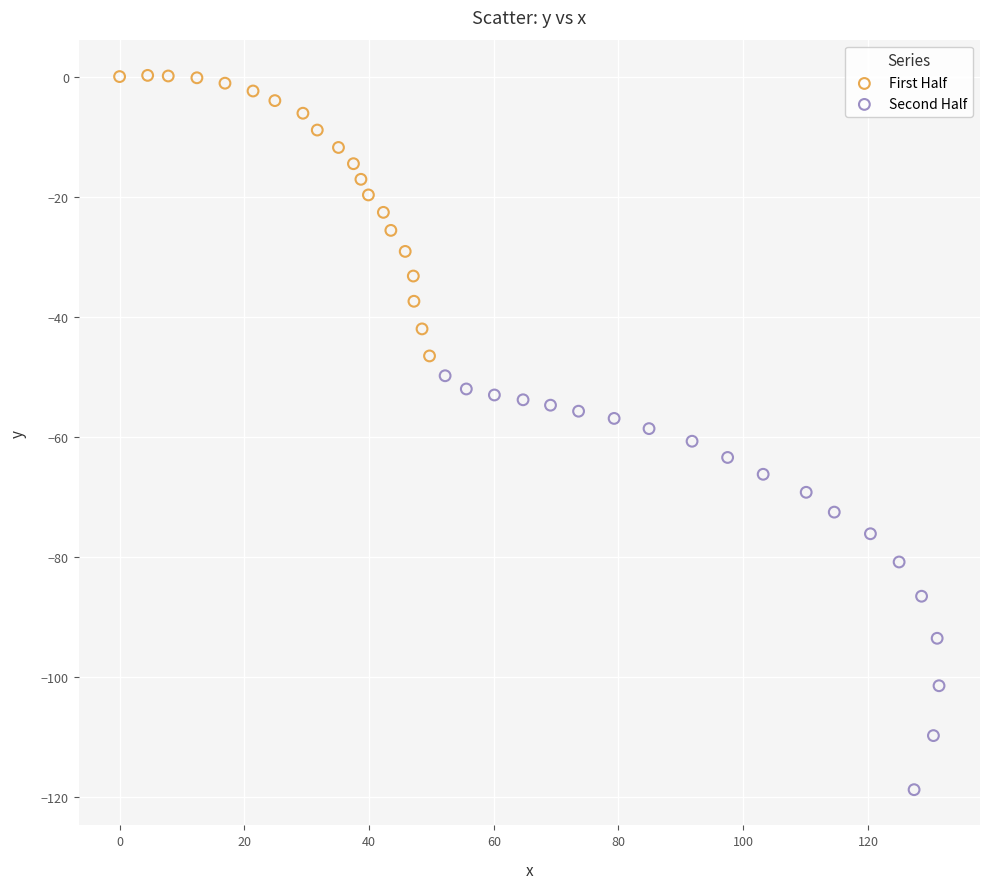

Which series has the widest spread of Y values?

Second Half